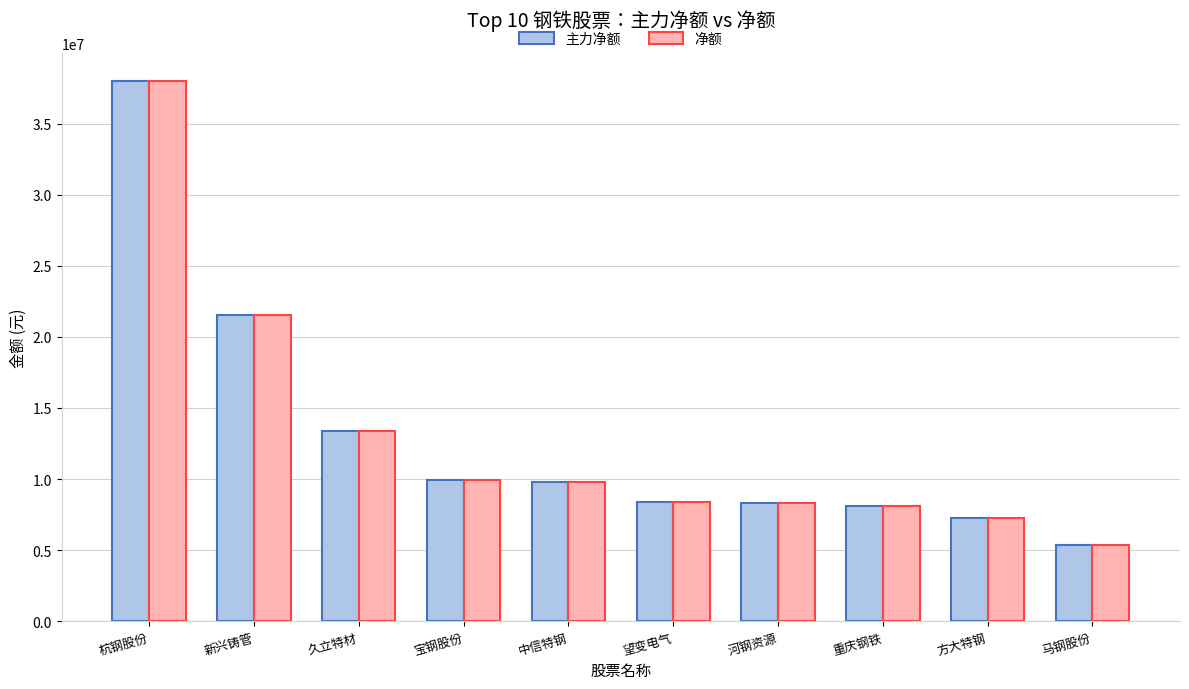

Read the 主力净额 value at 重庆钢铁, to the nearest 50.

8128800